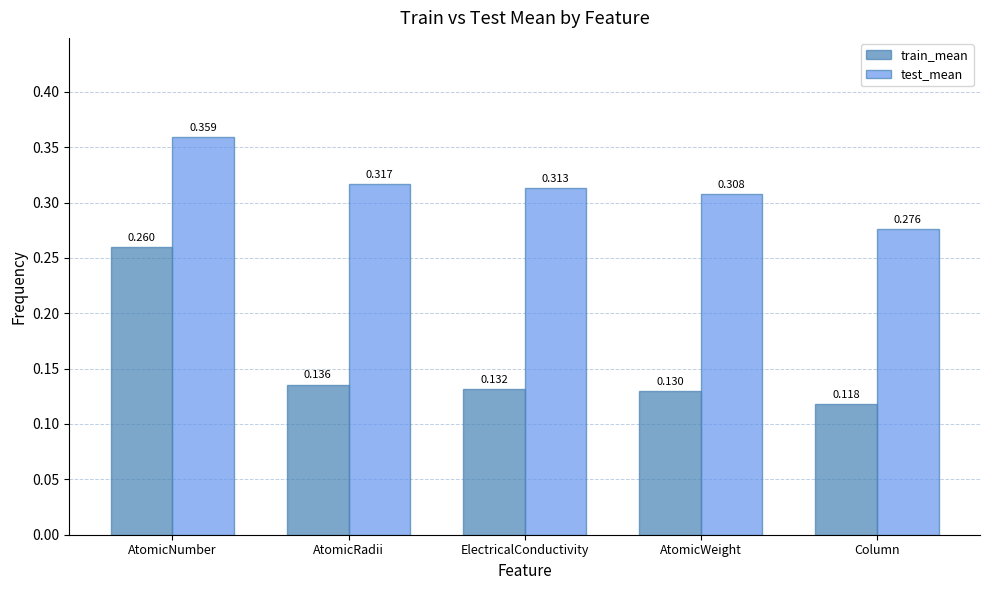

At which label is test_mean closest to 0?

Column